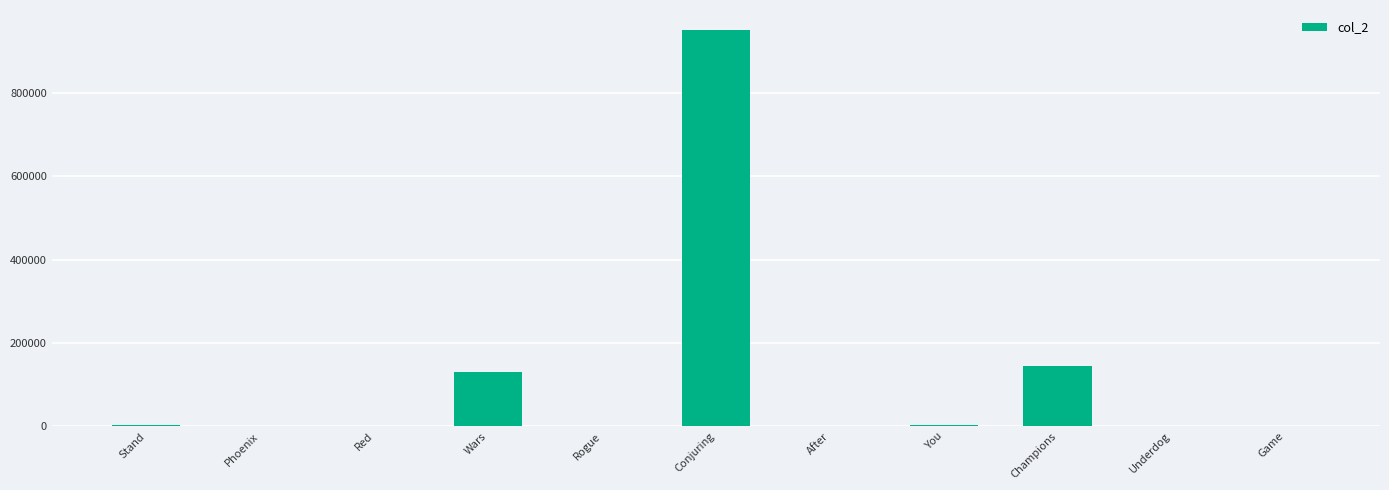

Between Conjuring and Game, which is larger?

Conjuring